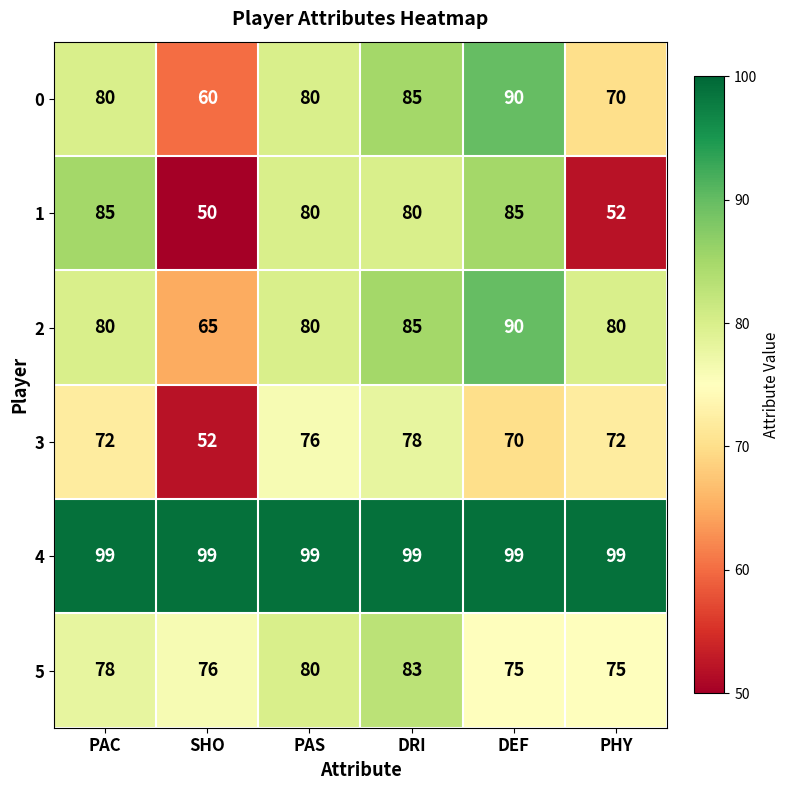

Which series has the largest total across all categories?

4